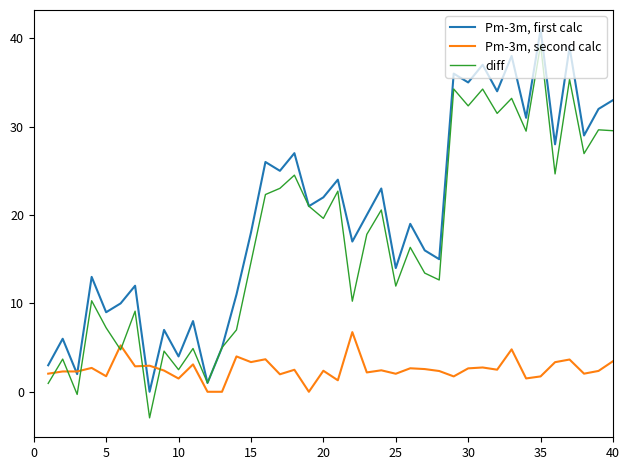

What is the maximum value for Pm-3m, first calc?

41.0